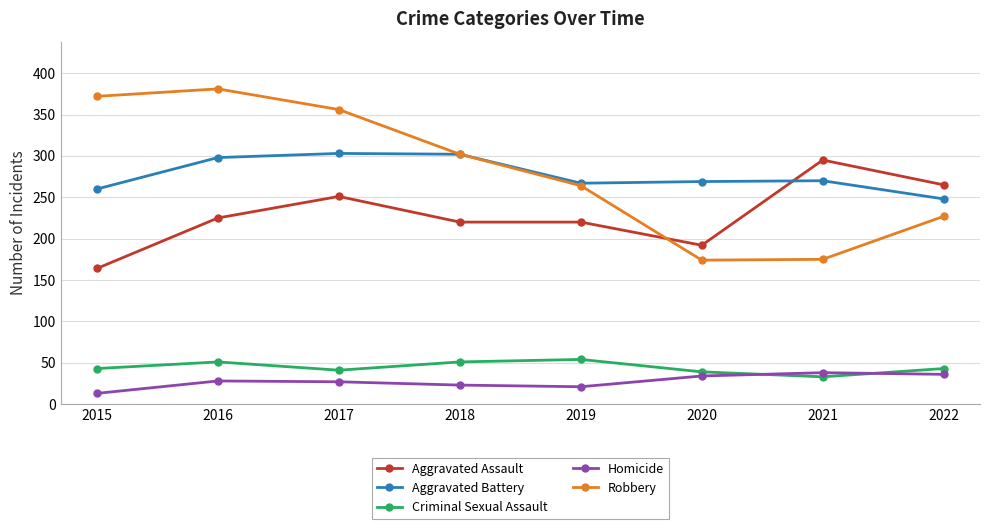

What is the difference between the maximum and second lowest values in the Homicide series?

17